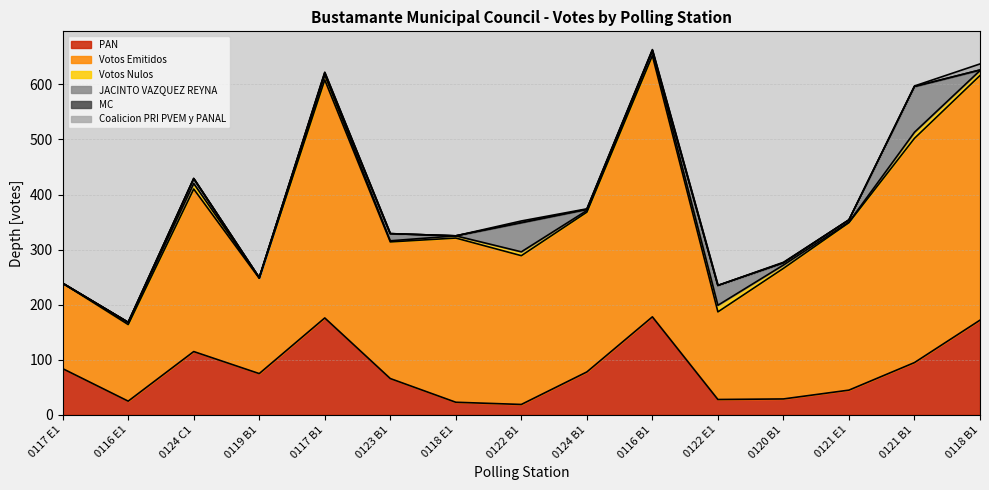

What position from the left is 0120 B1?

12